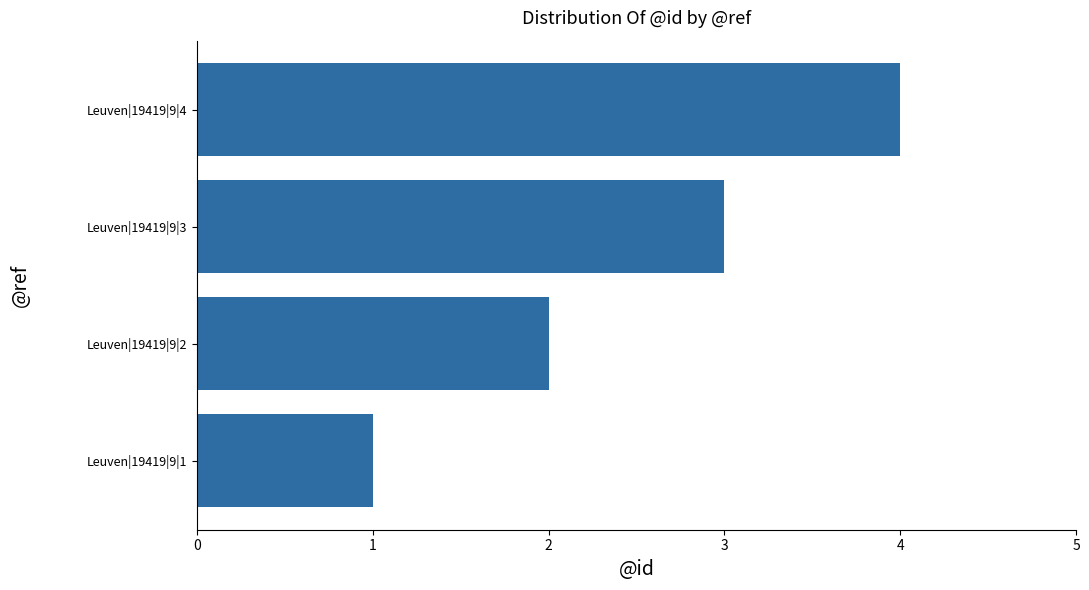

What is the sum of all values?

10